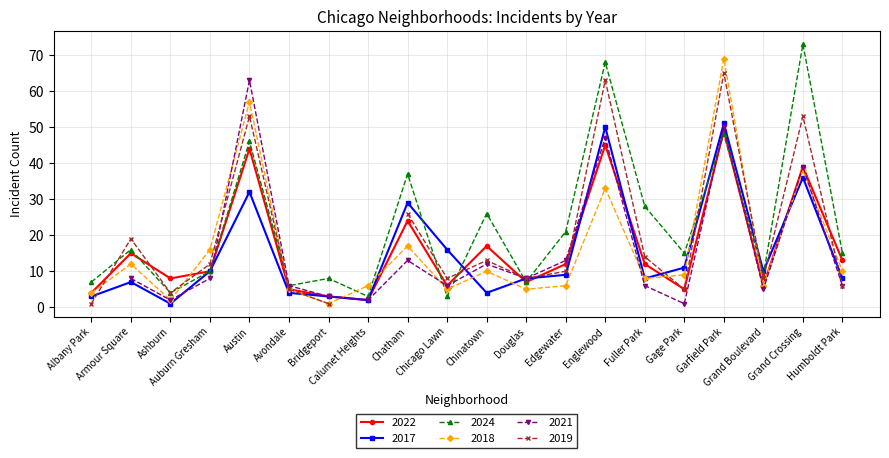

The 2024 series shows 11 at Chatham. True or false?

False